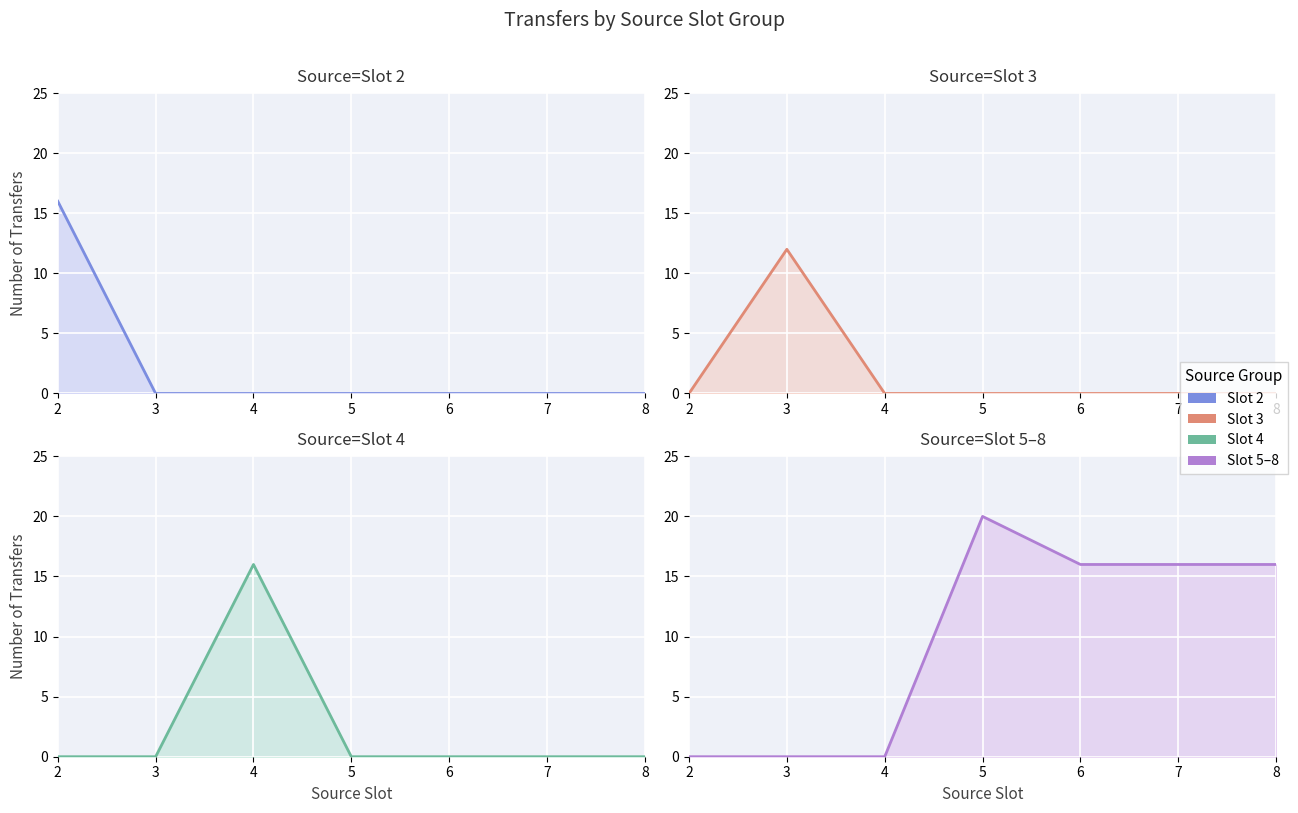

Which label corresponds to the largest value in the chart?

5